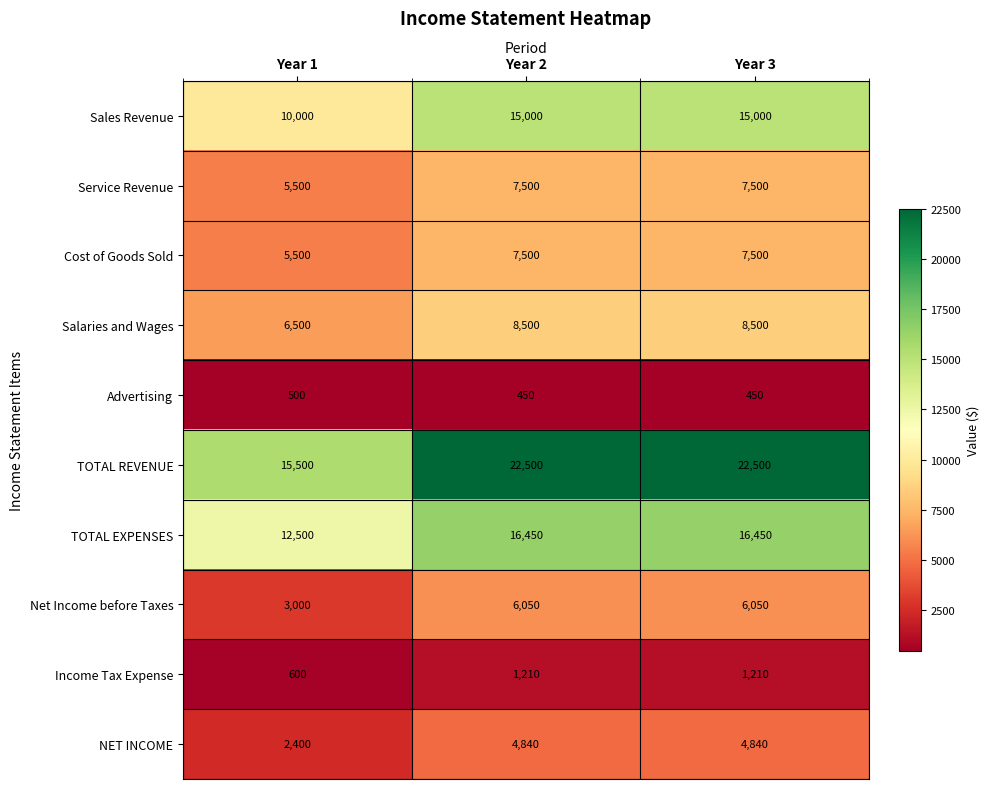

What is the maximum value for TOTAL REVENUE?

22500